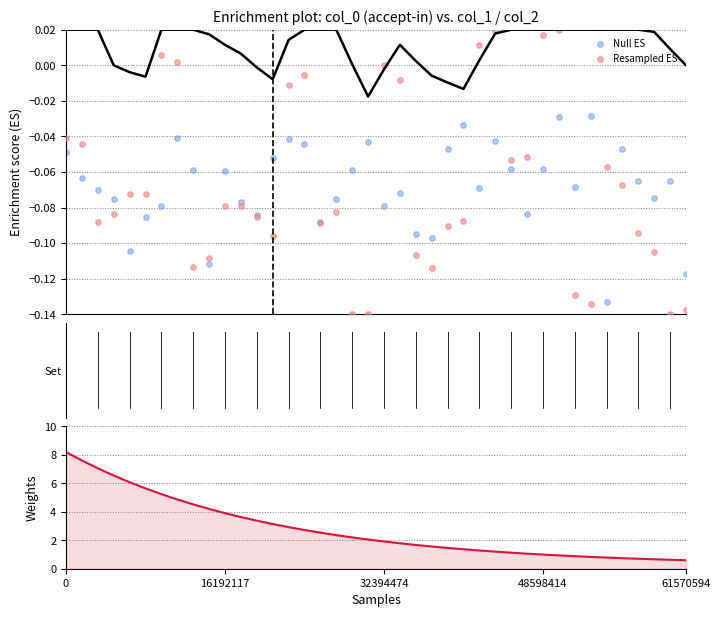

Is the value of Resampled ES at 14 greater than the value of Weights at 7?

No